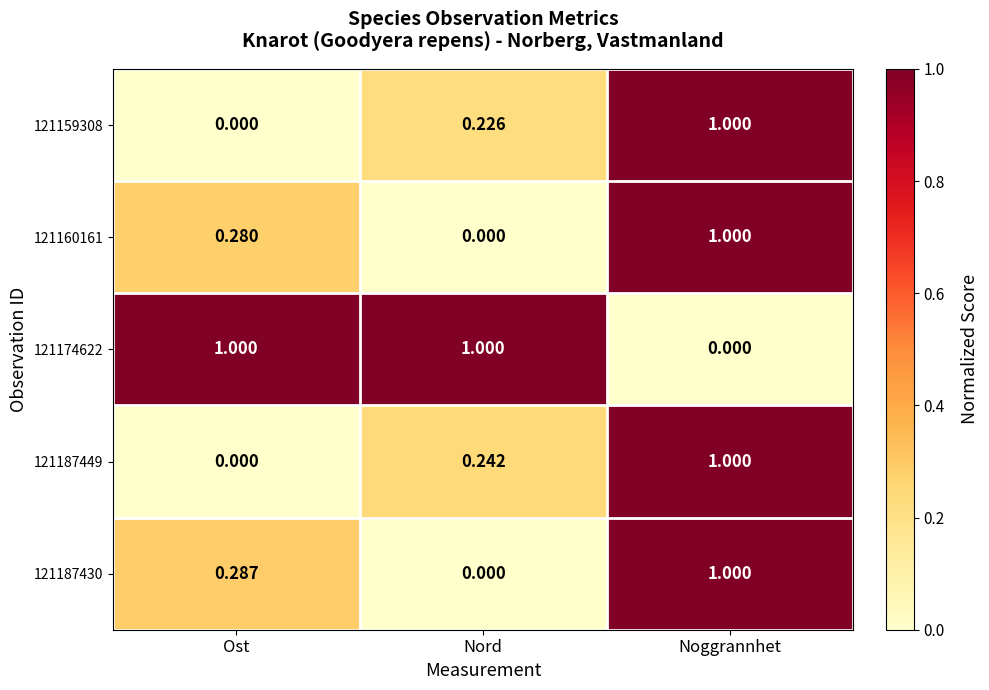

Is the value of 121174622 at Ost greater than the value of 121160161 at Ost?

Yes